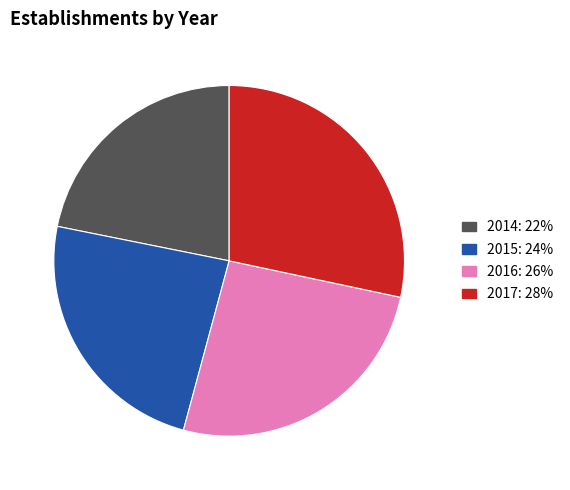

Between 2015 and 2016, which is larger?

2016